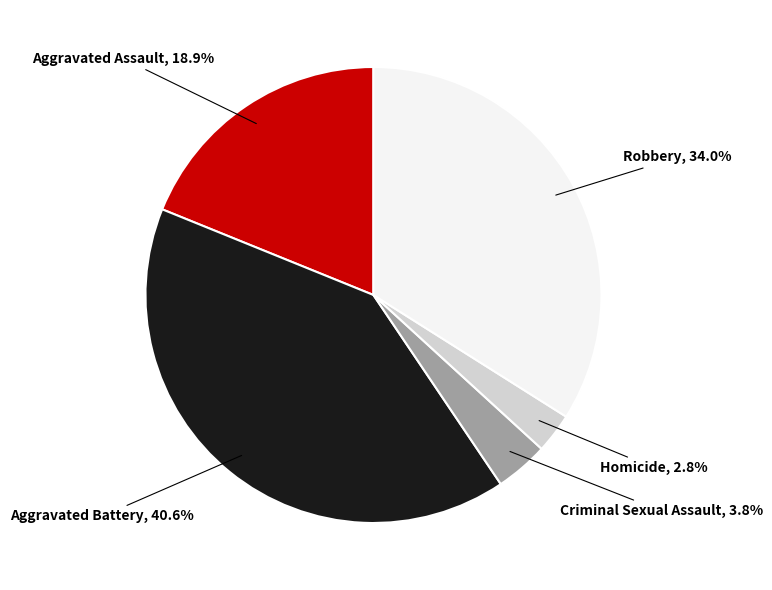

Does any single category account for the majority?

No